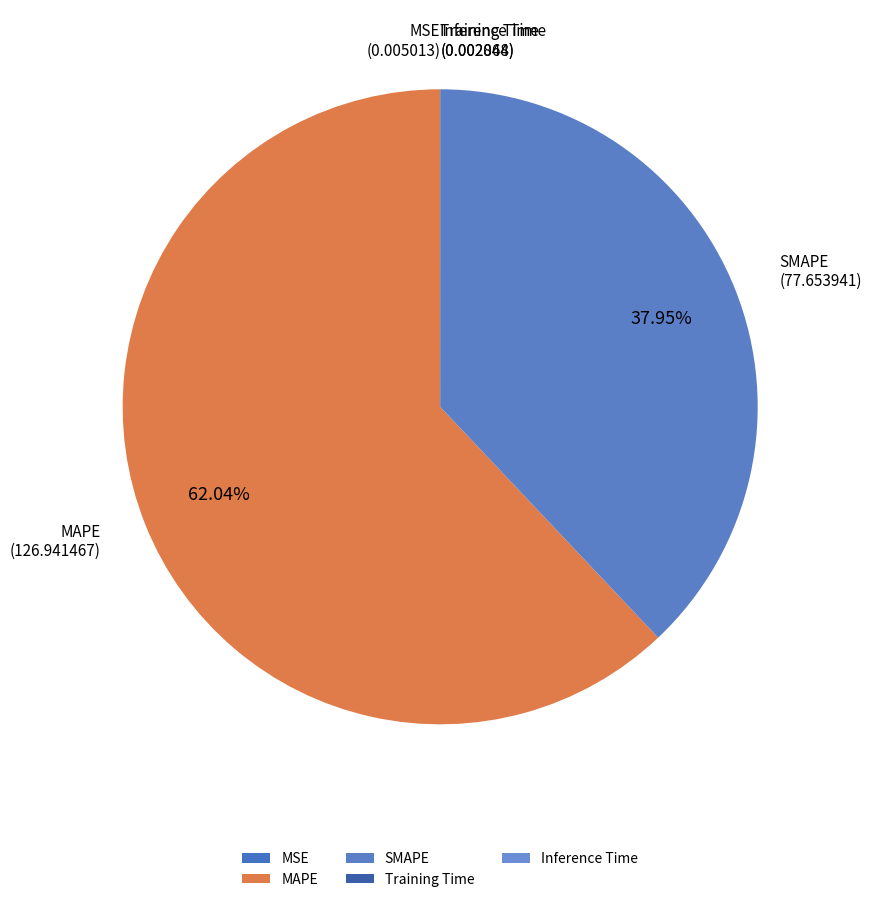

Is there any slice that represents more than half of the pie?

Yes